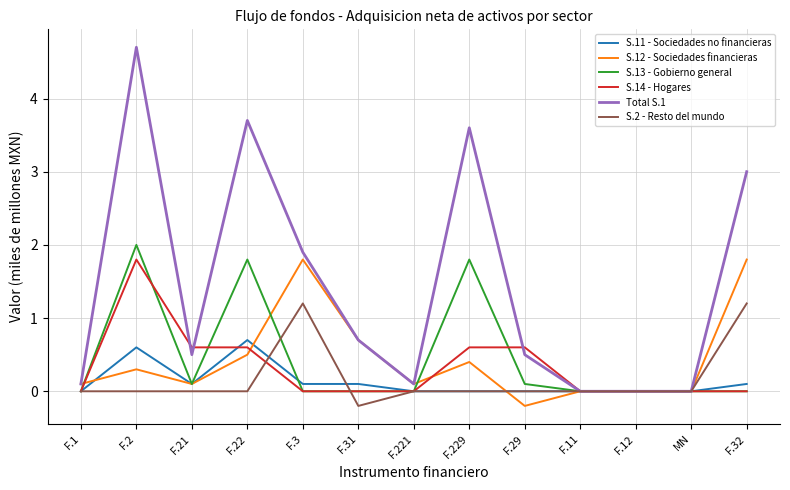

The value of S.12 - Sociedades financieras at F.11 is 0.0. True or false?

True